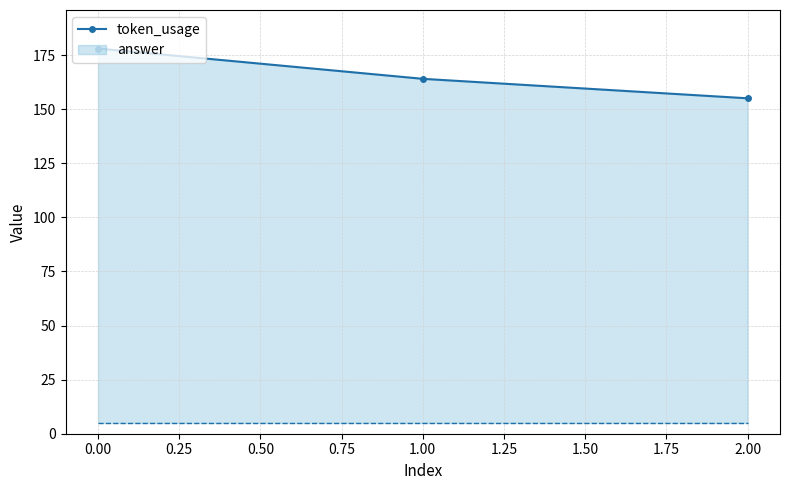

At which label does the data first exceed 164?

0.00